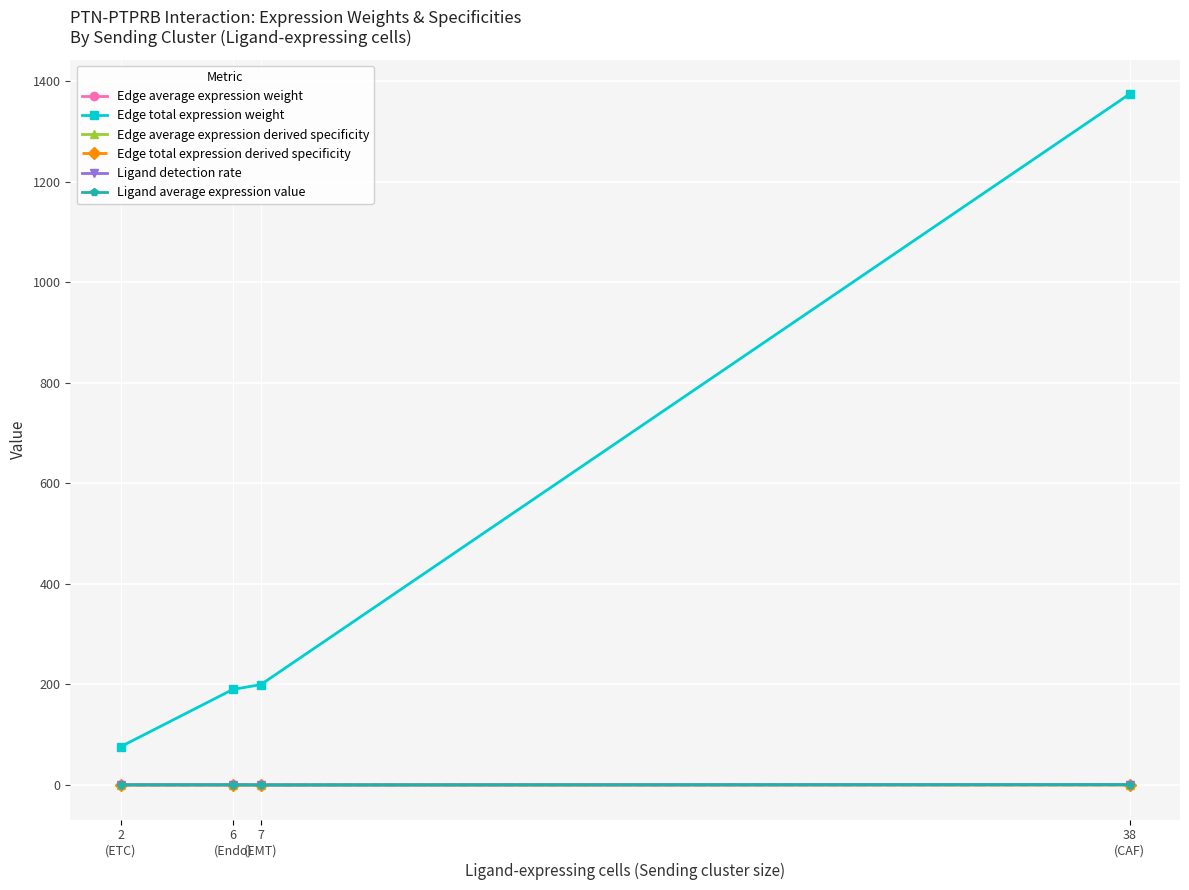

What is the greatest value displayed?

1374.2